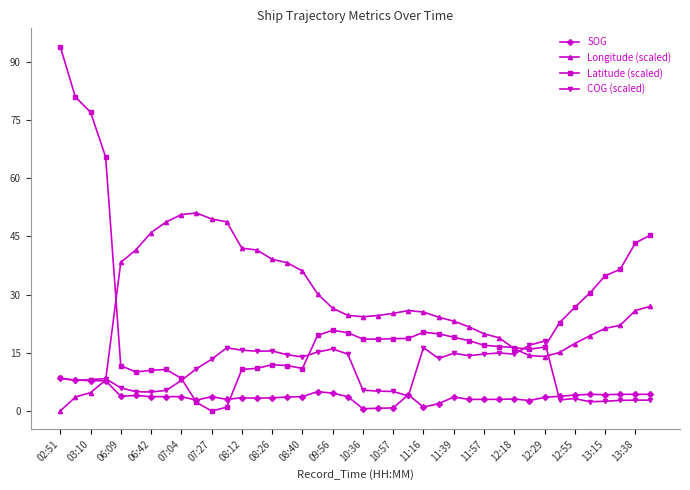

Rank the series by their maximum value, from lowest to highest.

SOG, COG (scaled), Longitude (scaled), Latitude (scaled)